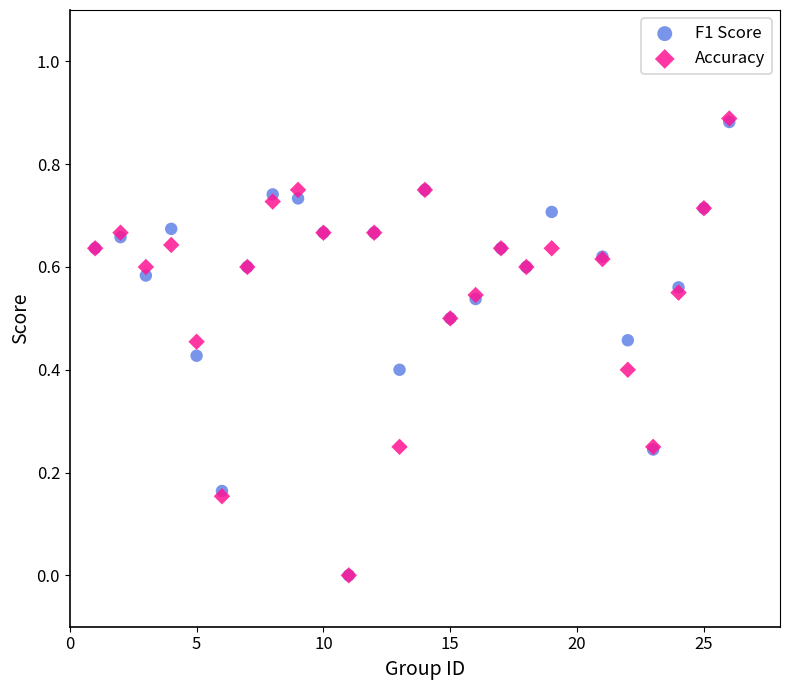

What are all the series names shown in the legend?

F1 Score, Accuracy